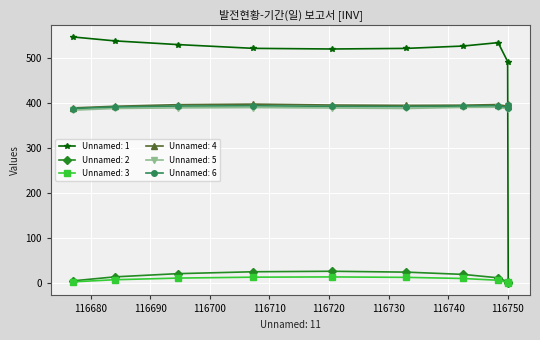

Which series has the largest total across all categories?

Unnamed: 1